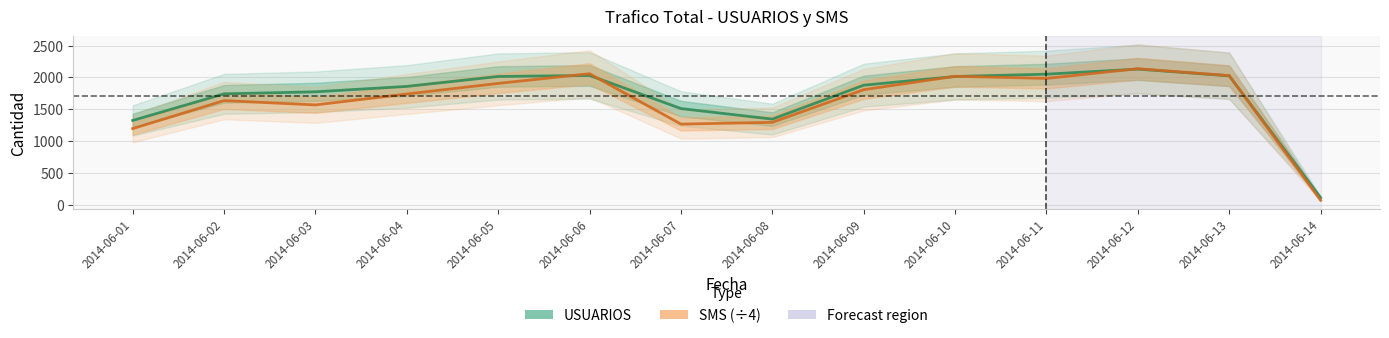

Reading right to left, list all the values displayed in this chart.

USUARIOS: 2014-06-14=110.0	2014-06-13=2024.0	2014-06-12=2130.0	2014-06-11=2050.0	2014-06-10=2014.0	2014-06-09=1877.0	2014-06-08=1344.0	2014-06-07=1510.0	2014-06-06=2030.0	2014-06-05=2014.0	2014-06-04=1858.0	2014-06-03=1773.0	2014-06-02=1741.0	2014-06-01=1323.0
SMS (÷4): 2014-06-14=69.8	2014-06-13=2027.8	2014-06-12=2136.2	2014-06-11=1983.8	2014-06-10=2016.8	2014-06-09=1806.8	2014-06-08=1293.2	2014-06-07=1265.8	2014-06-06=2057.5	2014-06-05=1905.2	2014-06-04=1738.5	2014-06-03=1567.5	2014-06-02=1635.0	2014-06-01=1195.2